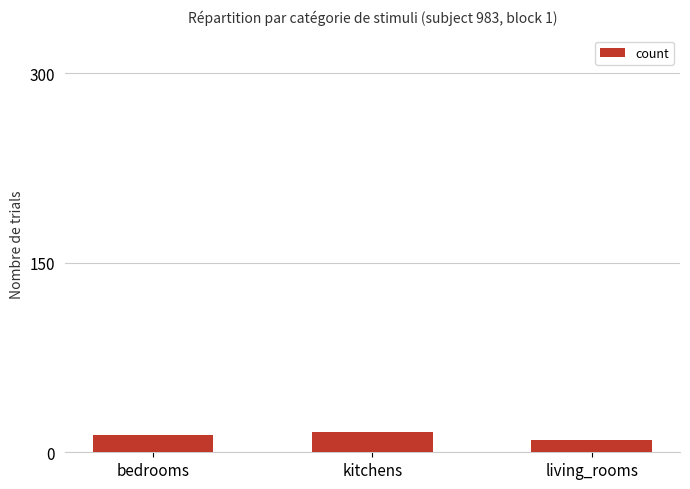

At which category does the chart reach its minimum across all series?

living_rooms